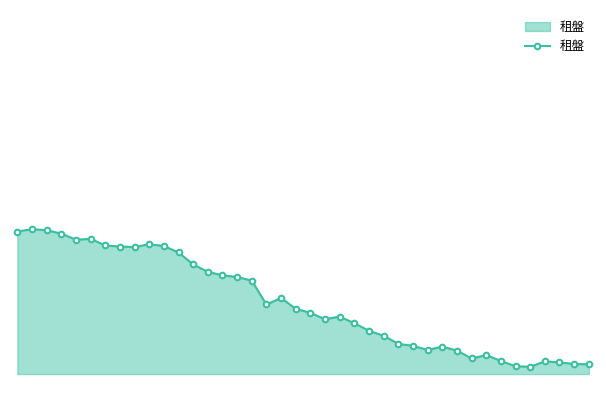

Is this an area chart (filled region under the line)?

Yes